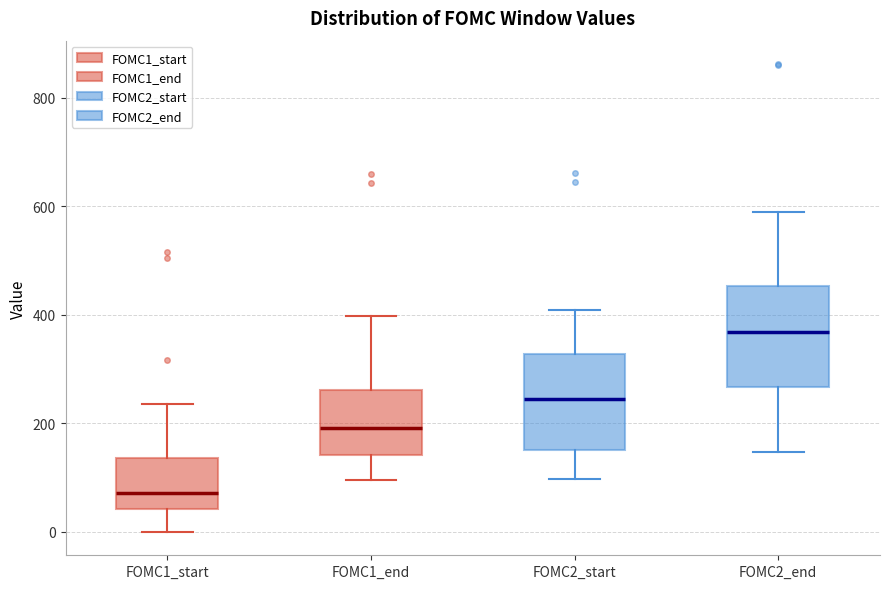

Reading left to right, transcribe this box plot: for each box, give where its median line is, the range the box spans, and where its two whiskers end, as read against the y-axis. The values are not printed on the chart, so give them approximately, as read against the axis.

FOMC1_start: median 80, box 40 to 140, whiskers 0 to 240
FOMC1_end: median 200, box 140 to 260, whiskers 100 to 400
FOMC2_start: median 240, box 160 to 320, whiskers 100 to 400
FOMC2_end: median 360, box 260 to 460, whiskers 140 to 600